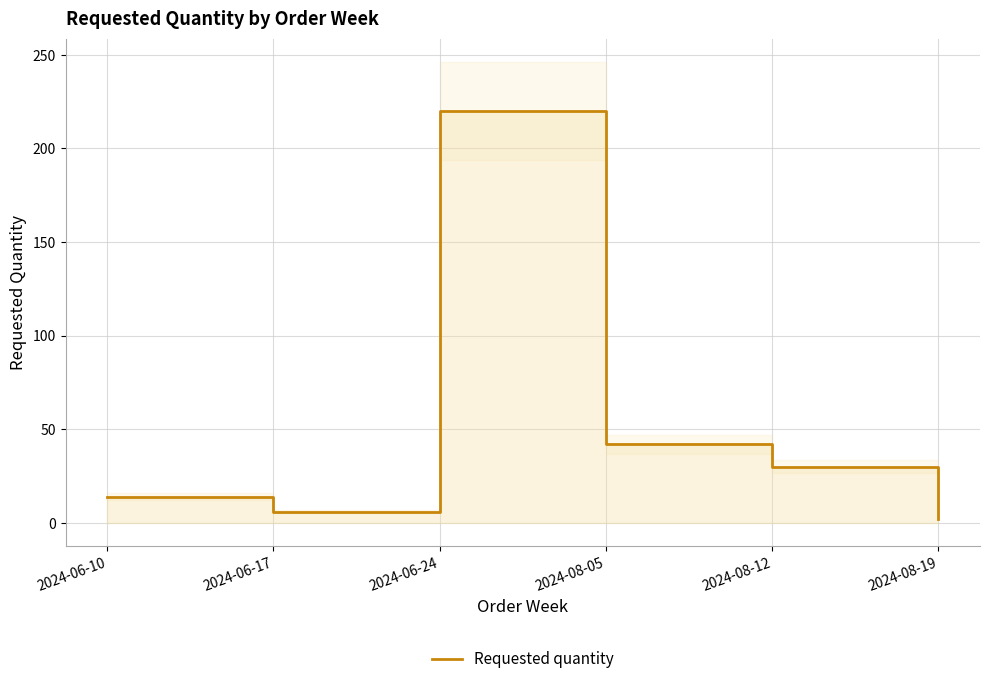

Rank the categories by value from lowest to highest.

2024-08-19, 2024-06-17, 2024-06-10, 2024-08-12, 2024-08-05, 2024-06-24